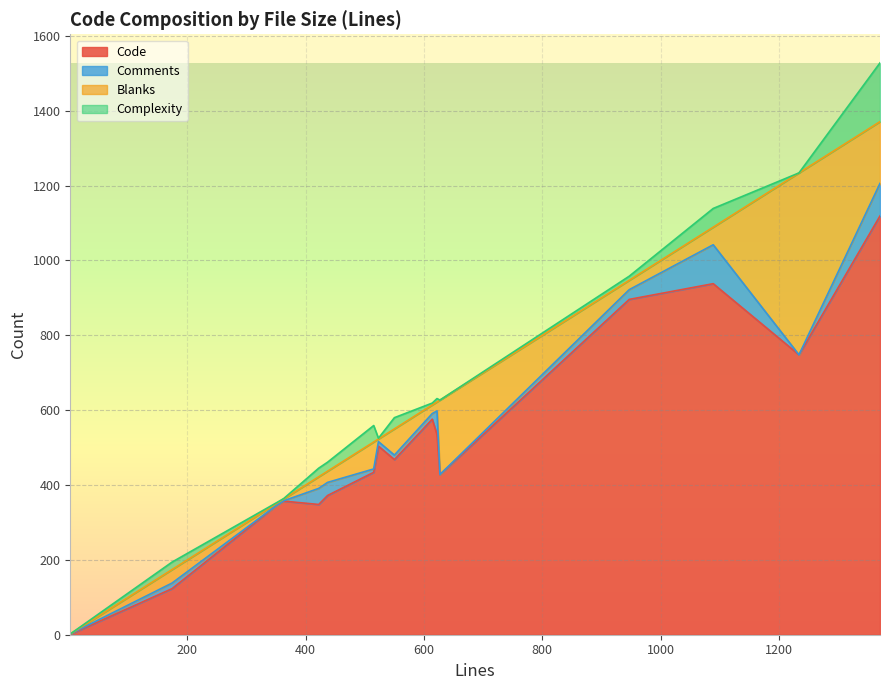

What is the difference between the Blanks values at 515 and 627?

127